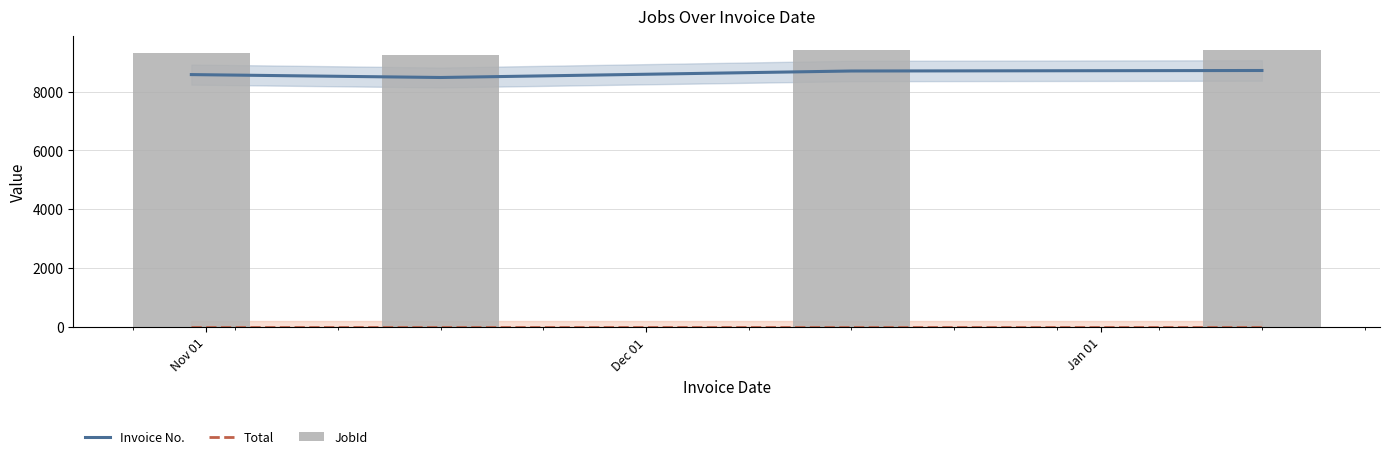

What is the highest value of the Invoice No. series?

8715